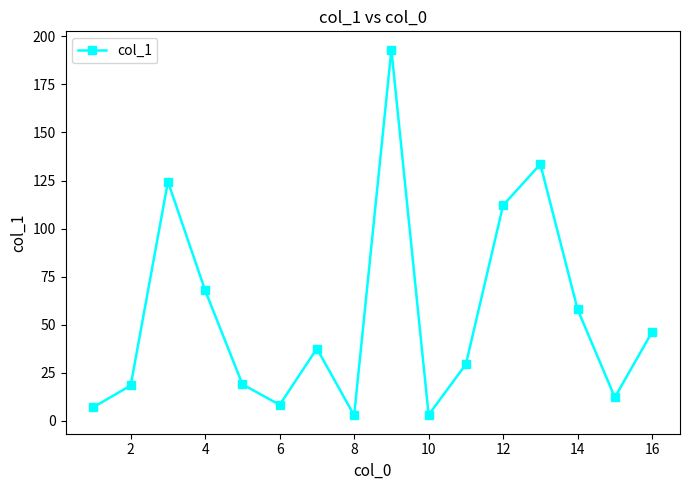

What is the smallest value displayed?

2.8